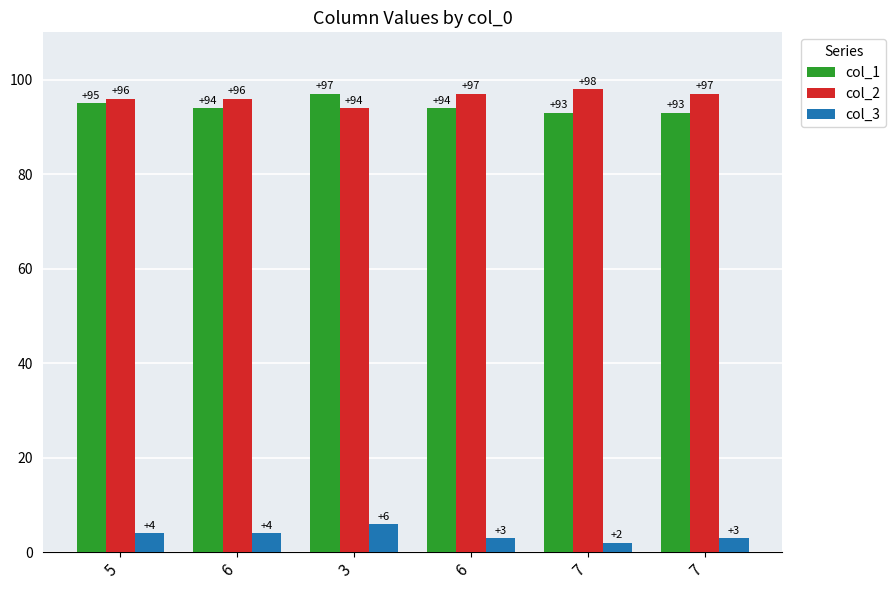

How many bars are there in total?

18